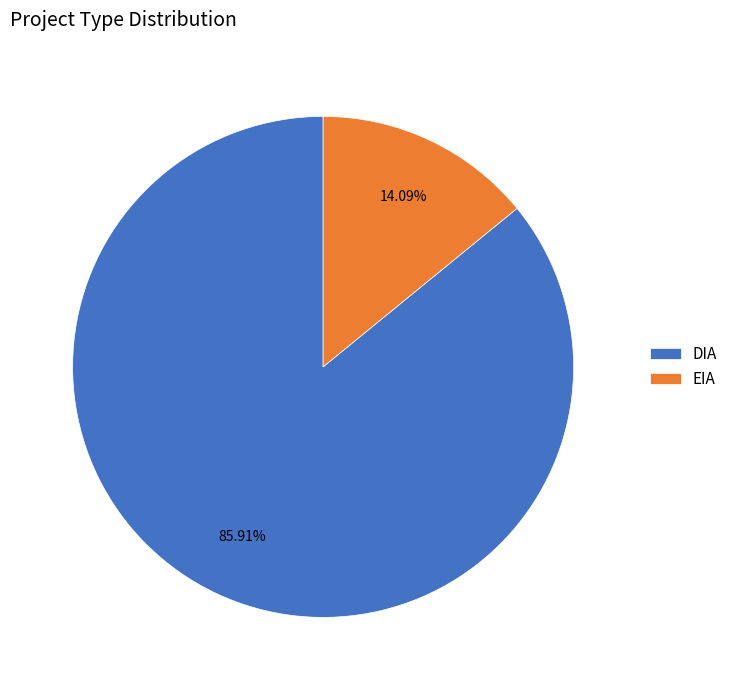

Between DIA and EIA, which is larger?

DIA